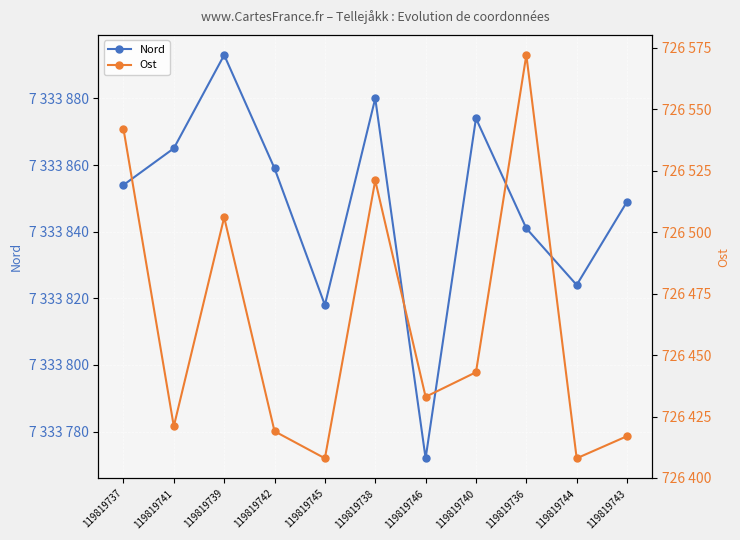

What is the value of the Nord point at the 4th from the left?

7333859